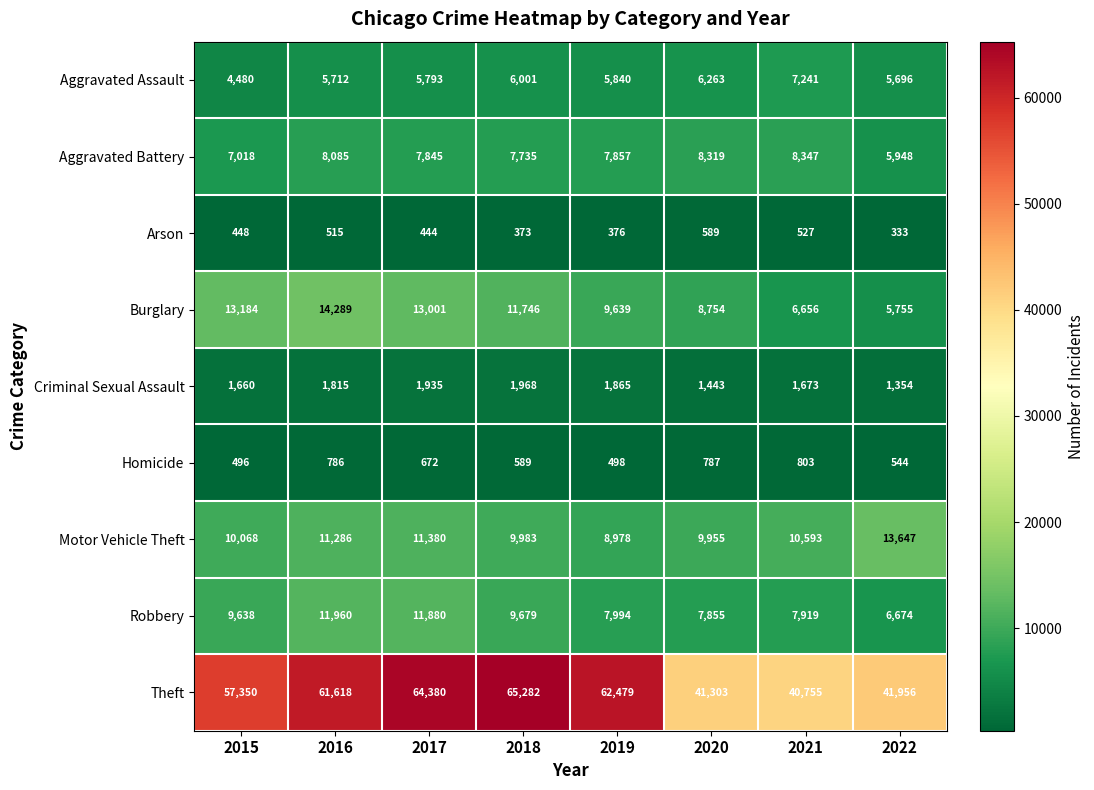

What is the difference between the highest and lowest values at 2018?

64909